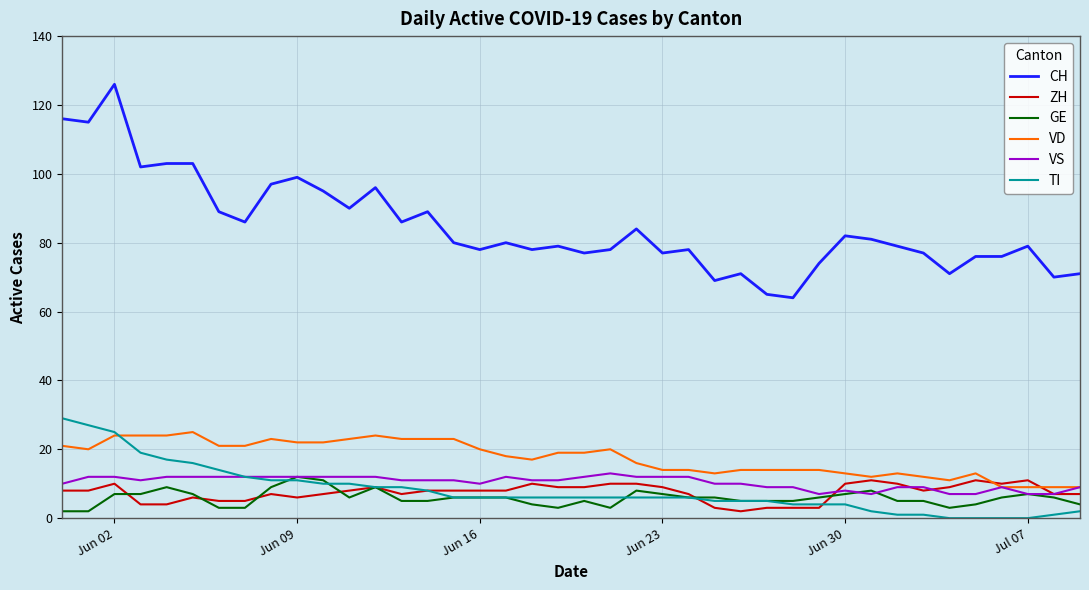

Which series has the largest total across all categories?

CH